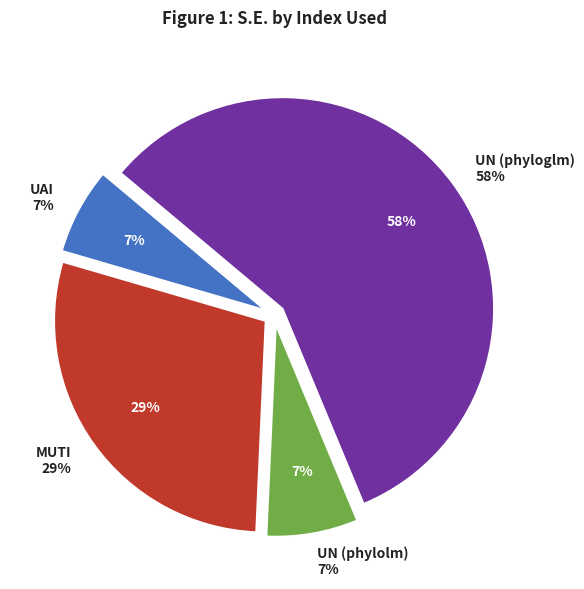

To the nearest percent, what is the difference between the largest and smallest slice percentages?

51%